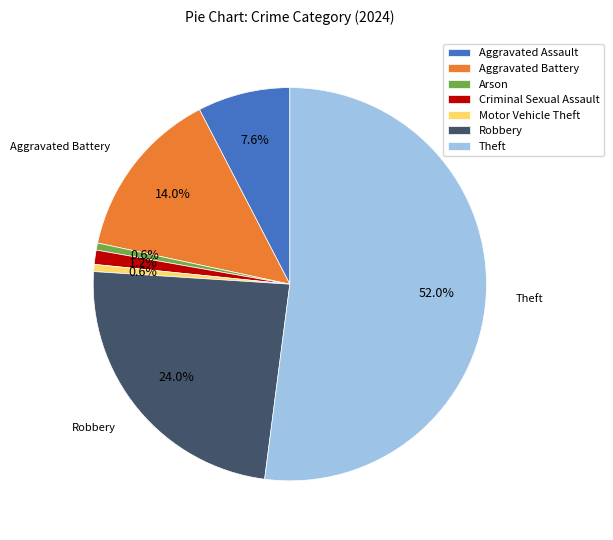

Is Criminal Sexual Assault the majority of the pie?

No